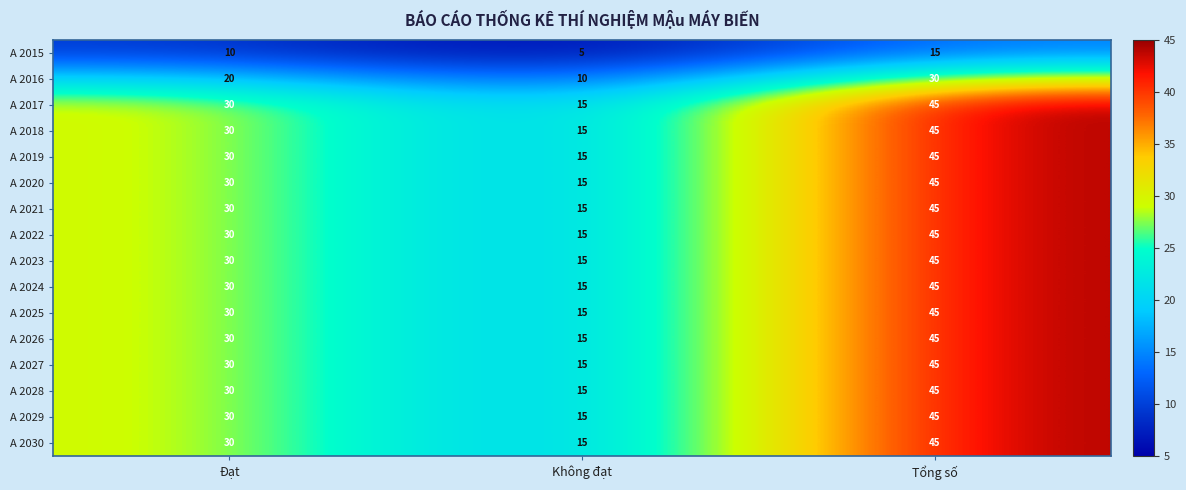

What is the spread (max minus min) of values at Đạt?

20